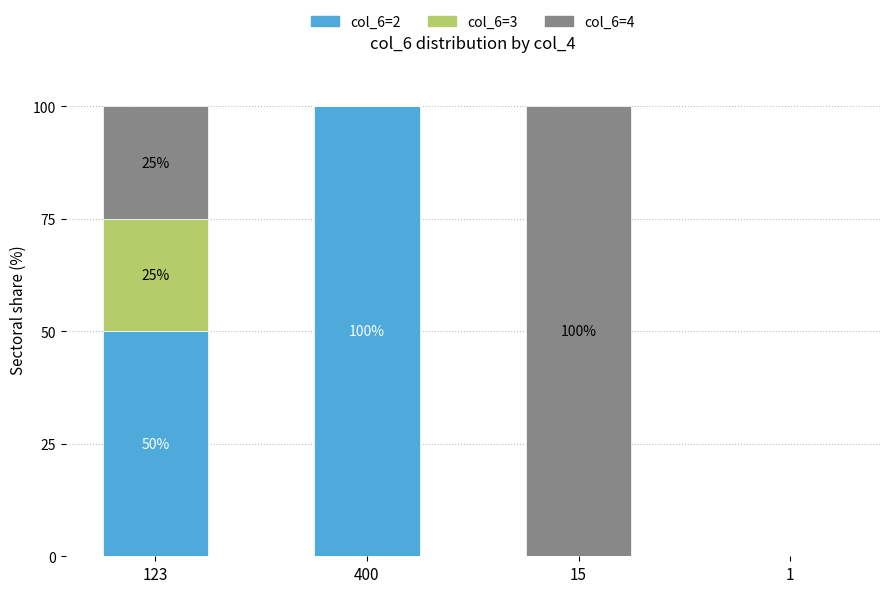

True or false: col_6=2 has a value of 100 at 400.

True